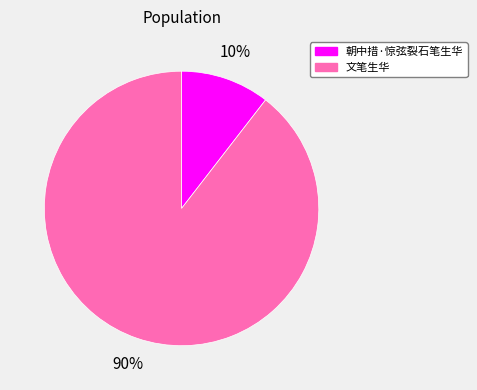

To the nearest percent, what percentage of the pie is 文笔生华?

90%